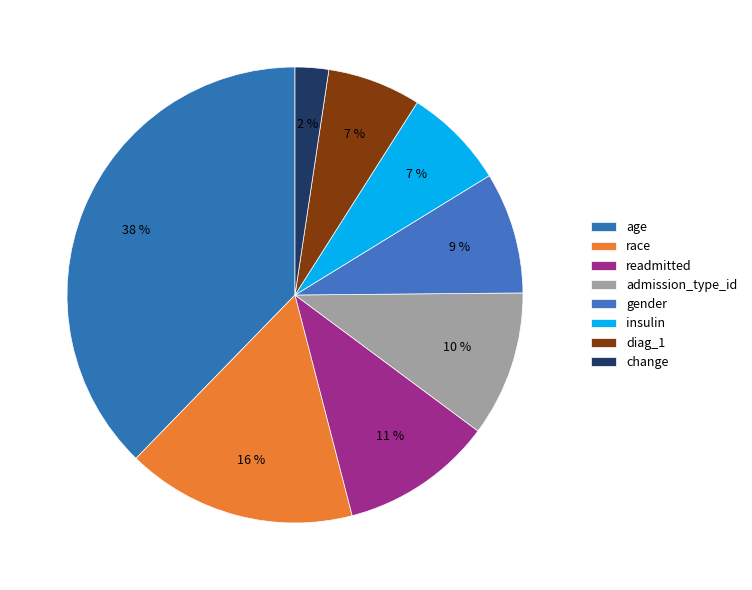

Does any single category account for the majority?

No